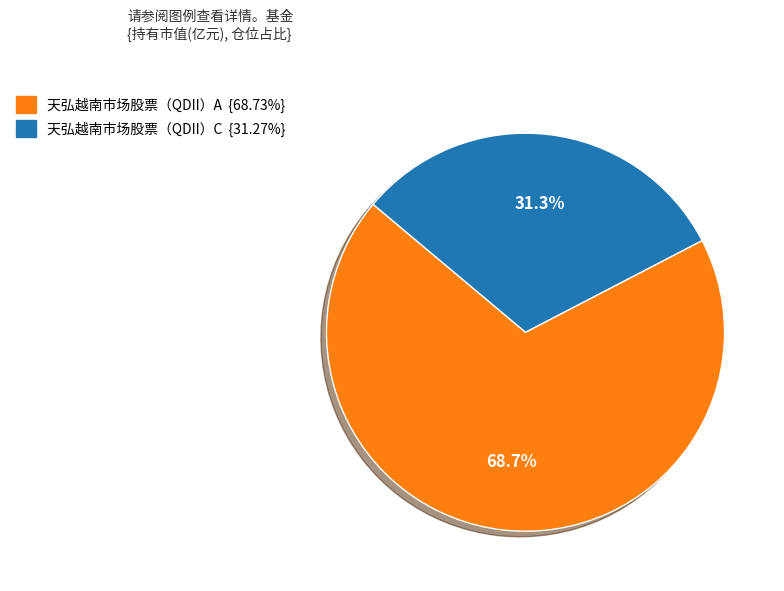

Count the number of slices in the pie.

2